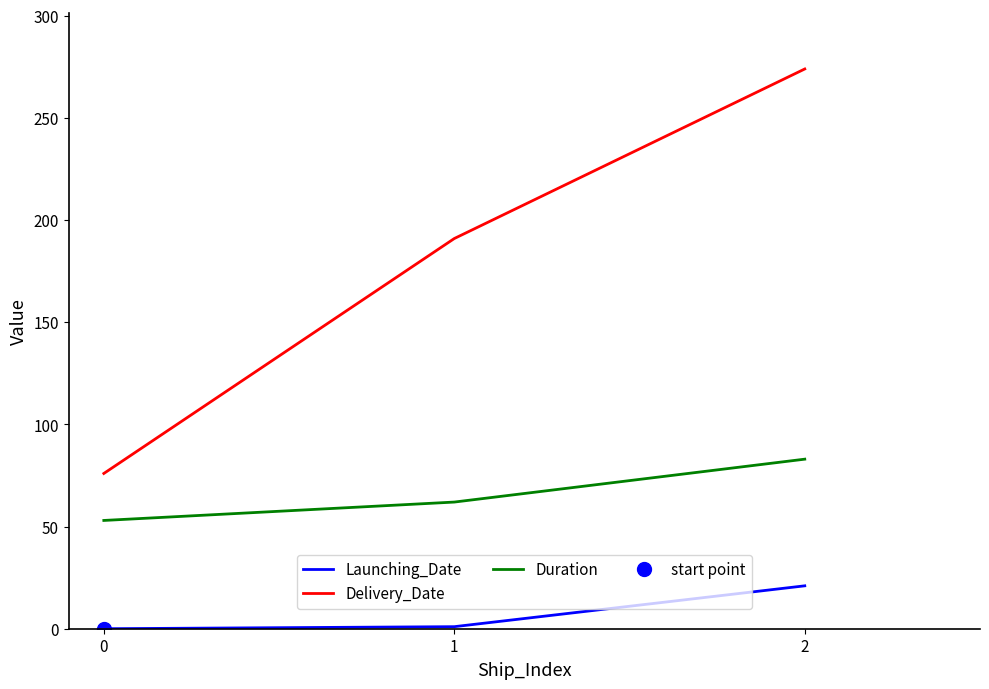

At how many categories does at least one series exceed 81?

2